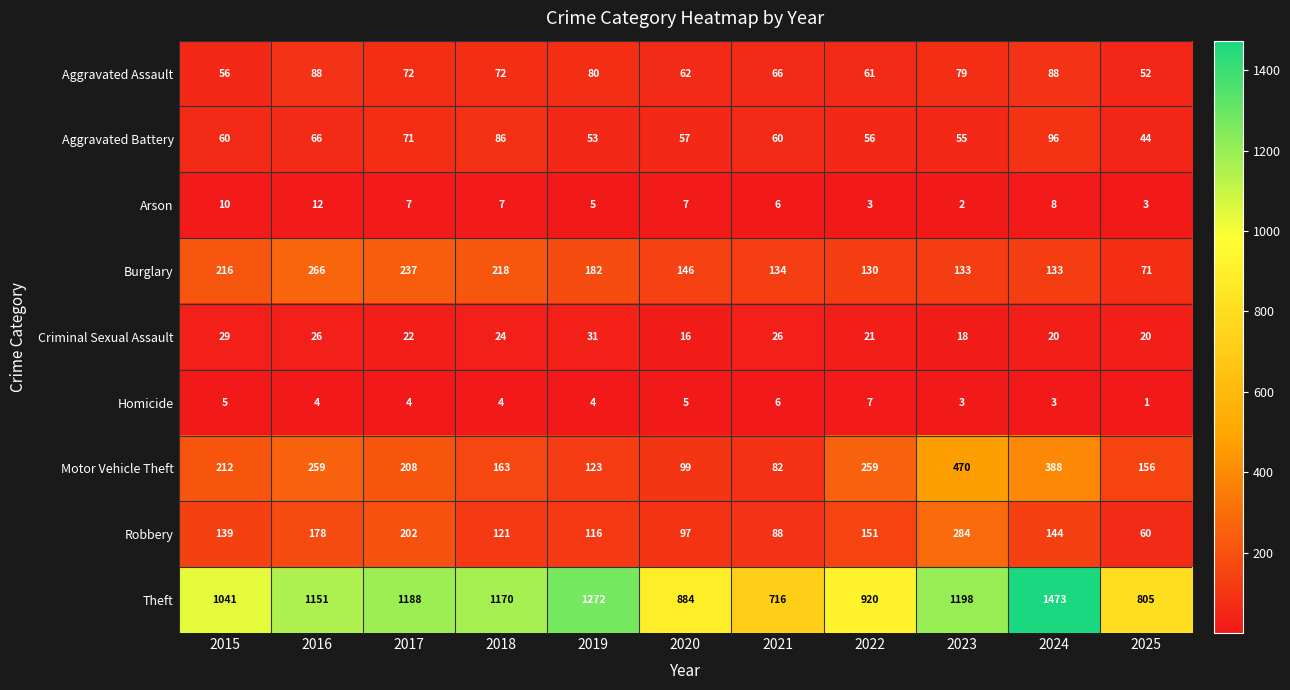

Which series has the largest total across all categories?

Theft